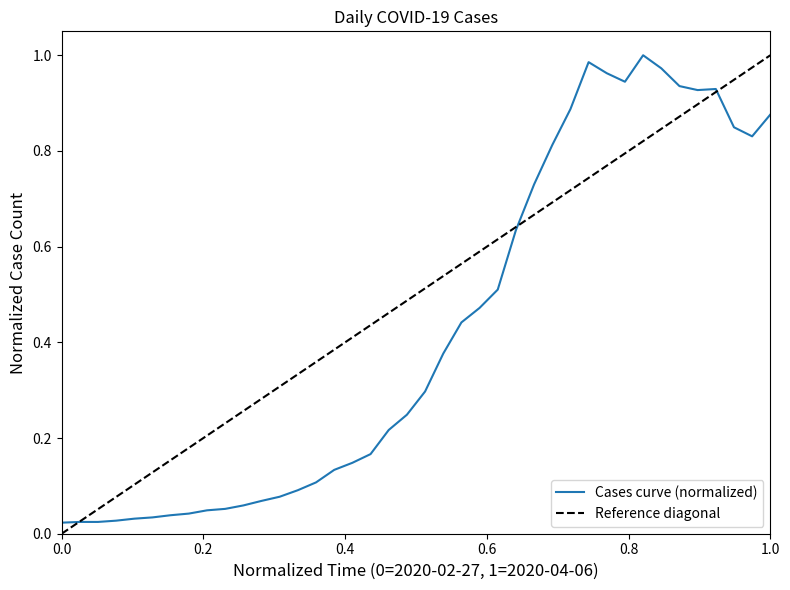

List the labels in order of value, largest first.

2020-03-30, 2020-03-27, 2020-03-31, 2020-03-28, 2020-03-29, 2020-04-01, 2020-04-03, 2020-04-02, 2020-03-26, 2020-04-06, 2020-04-04, 2020-04-05, 2020-03-25, 2020-03-24, 2020-03-23, 2020-03-22, 2020-03-21, 2020-03-20, 2020-03-19, 2020-03-18, 2020-03-17, 2020-03-16, 2020-03-15, 2020-03-14, 2020-03-13, 2020-03-12, 2020-03-11, 2020-03-10, 2020-03-09, 2020-03-08, 2020-03-07, 2020-03-06, 2020-03-05, 2020-03-04, 2020-03-03, 2020-03-02, 2020-03-01, 2020-02-28, 2020-02-29, 2020-02-27